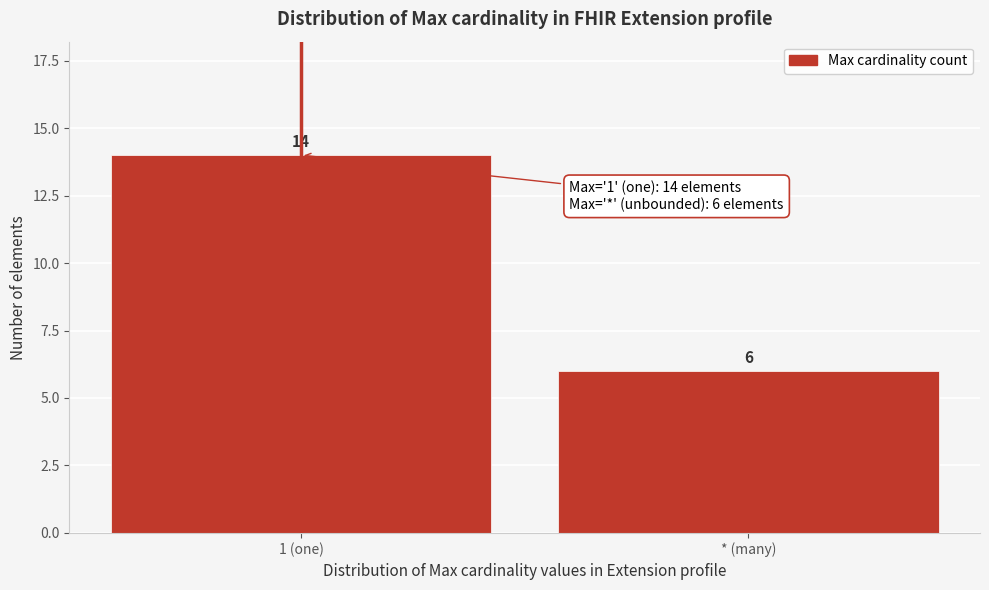

Reading left to right, list all the values displayed in this chart.

1 (one)=14	* (many)=6